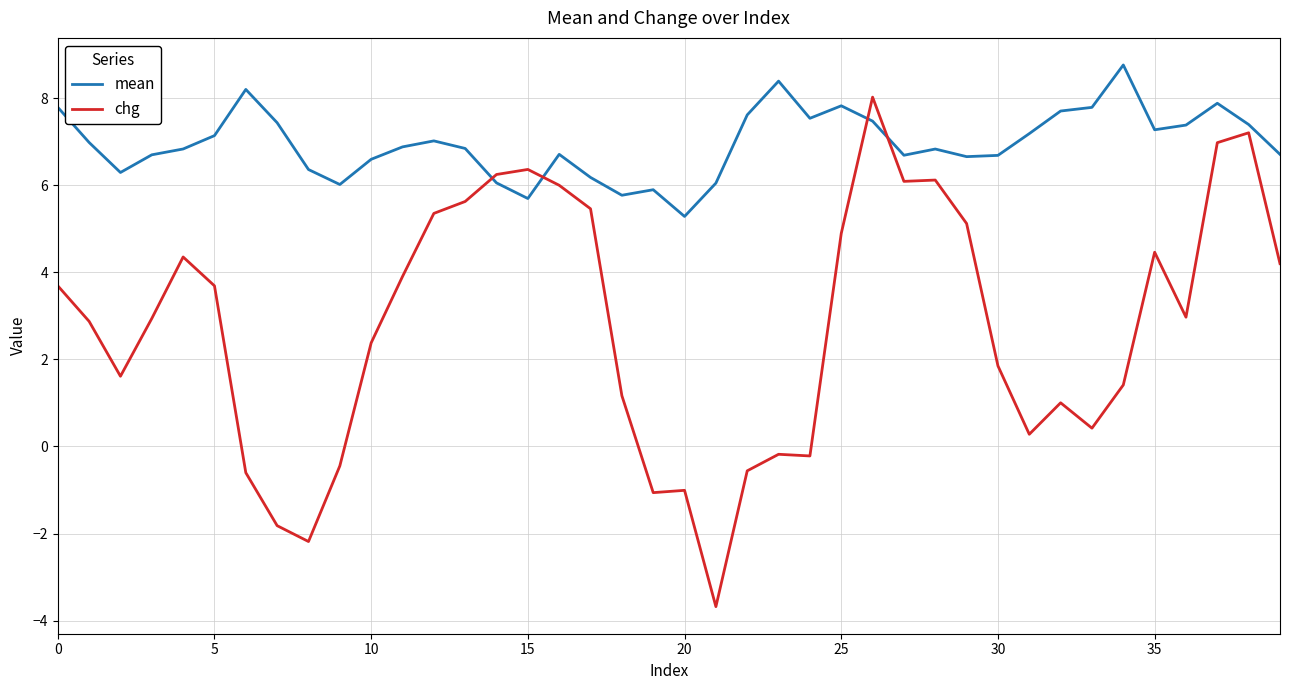

What is the highest value of the mean series?

8.8